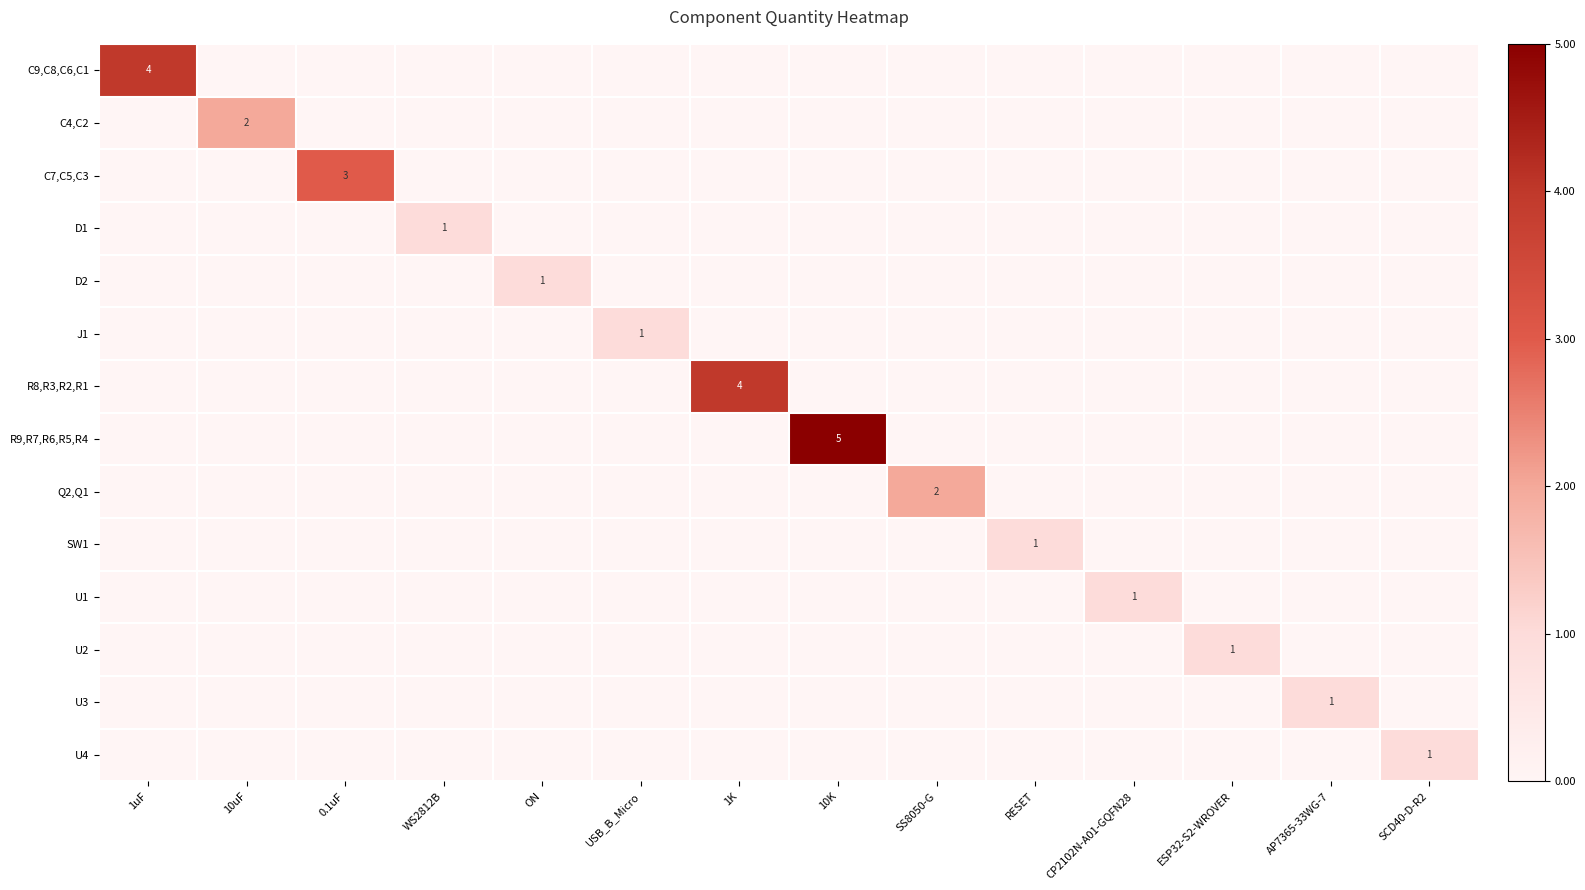

Between 10K and 0.1uF, which is larger?

10K